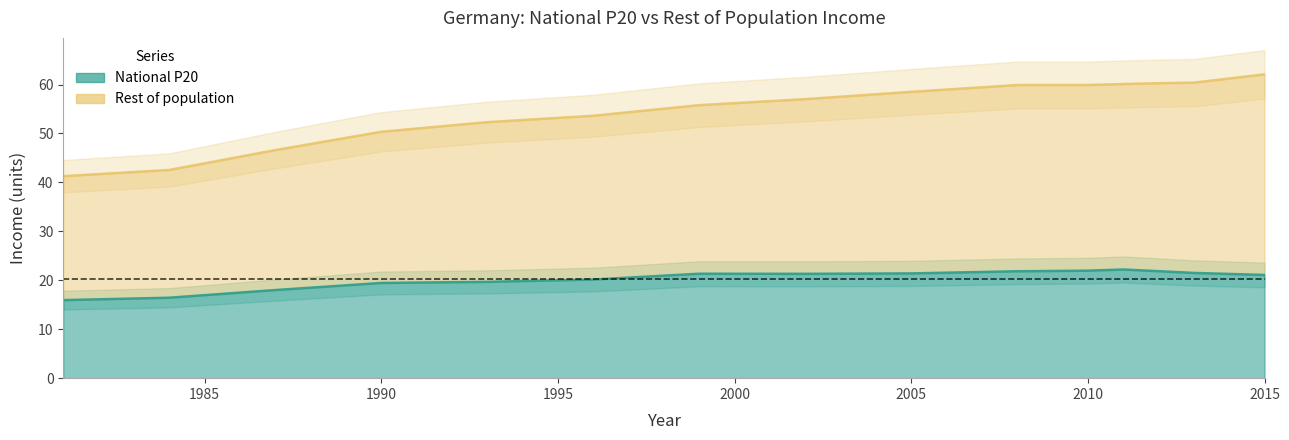

At how many categories does at least one series exceed 54?

9